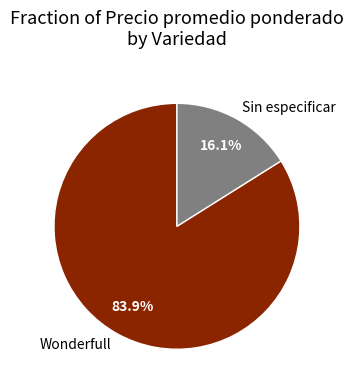

Combined, do Wonderfull and Sin especificar account for over 50%?

Yes